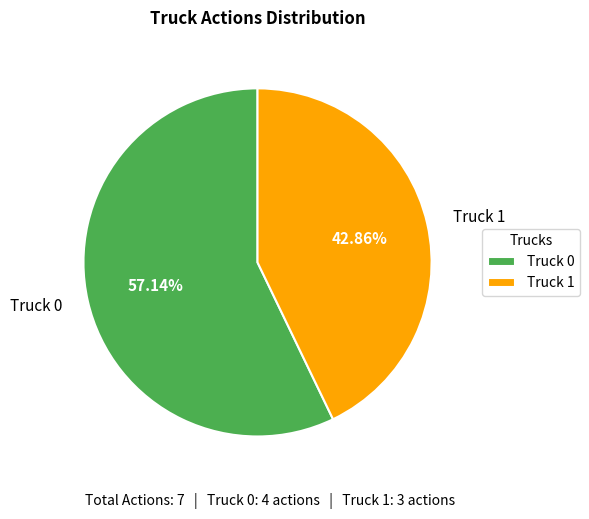

Do Truck 1 and Truck 0 together represent more than half of the pie?

Yes